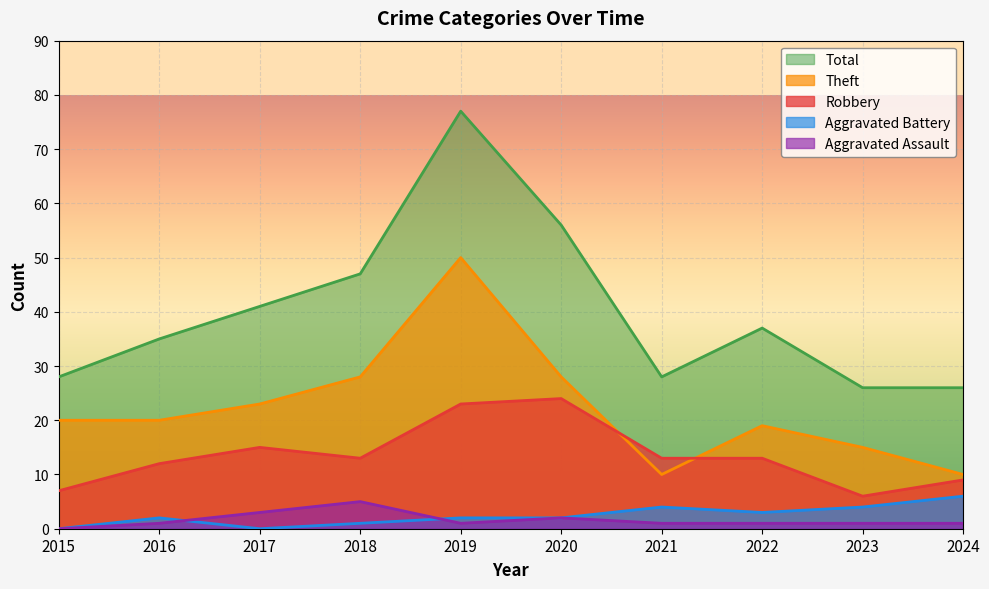

True or false: Theft has a value of 6 at 2016.

False